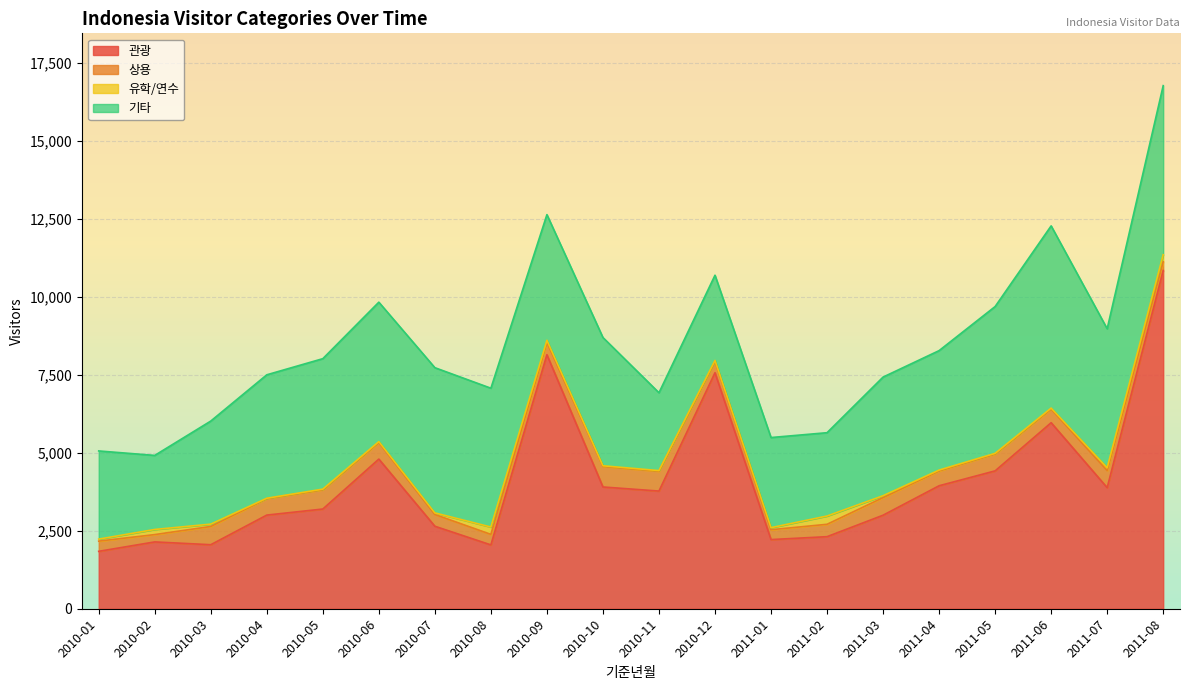

How many interior local valleys does the 유학/연수 series have?

3